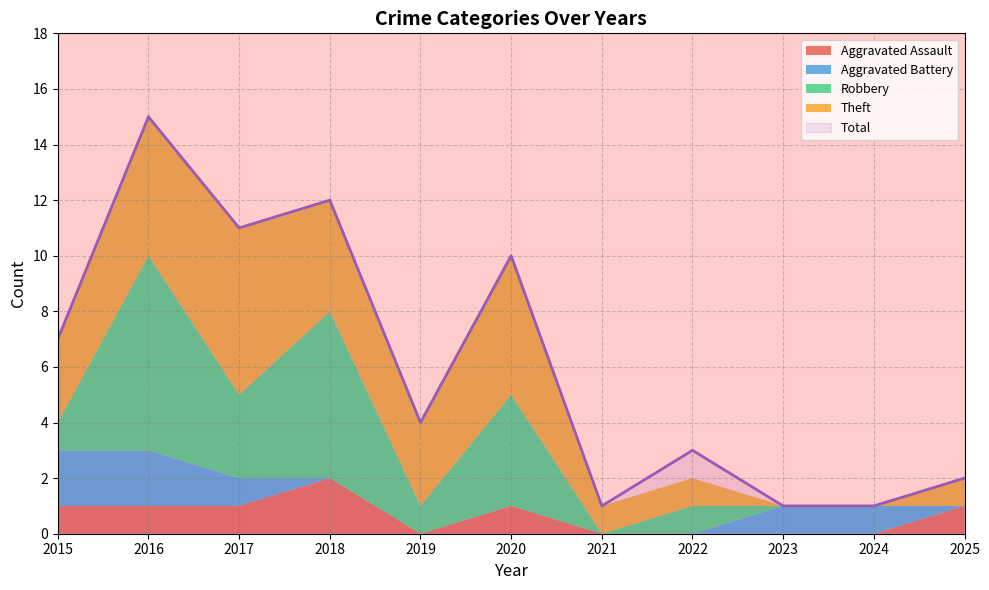

How many lines are shown in the chart?

5